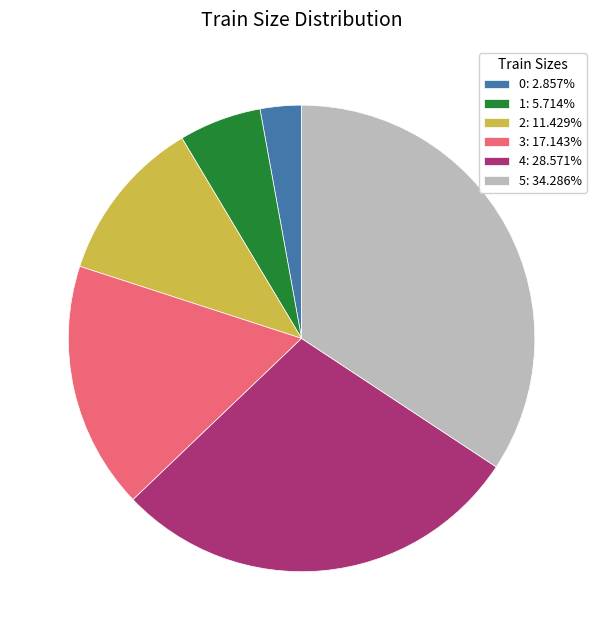

Does any single category account for the majority?

No